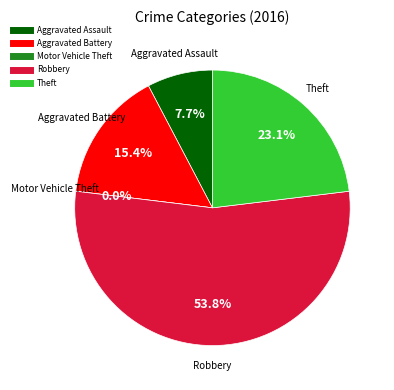

True or false: Robbery accounts for 54% of the total.

True